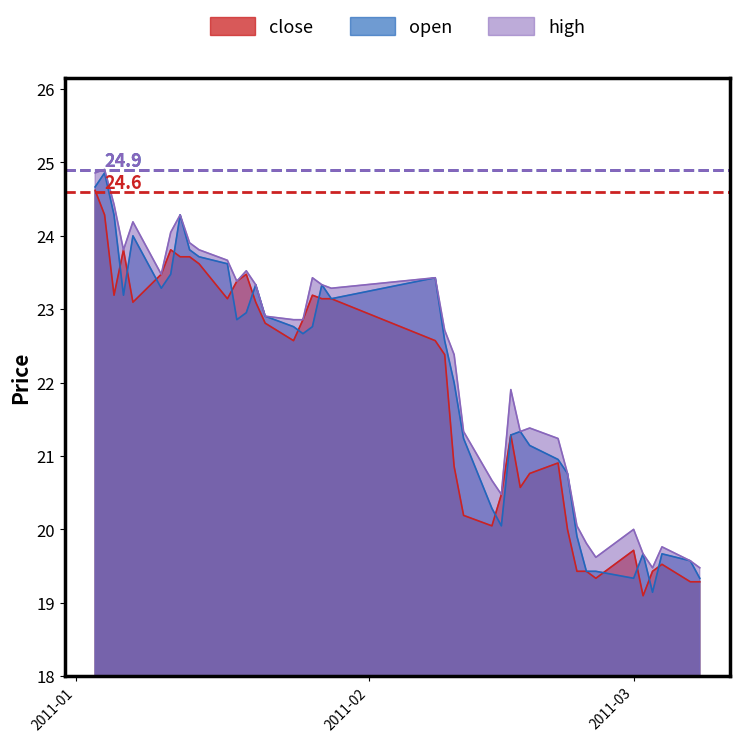

What is the greatest value displayed?

24.9